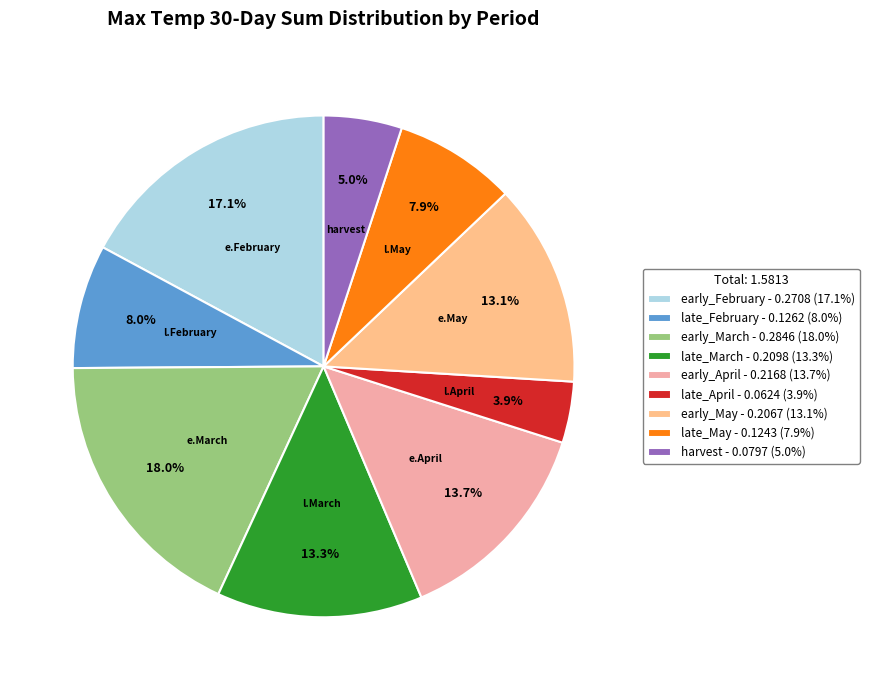

Between early_March and early_April, which is larger?

early_March